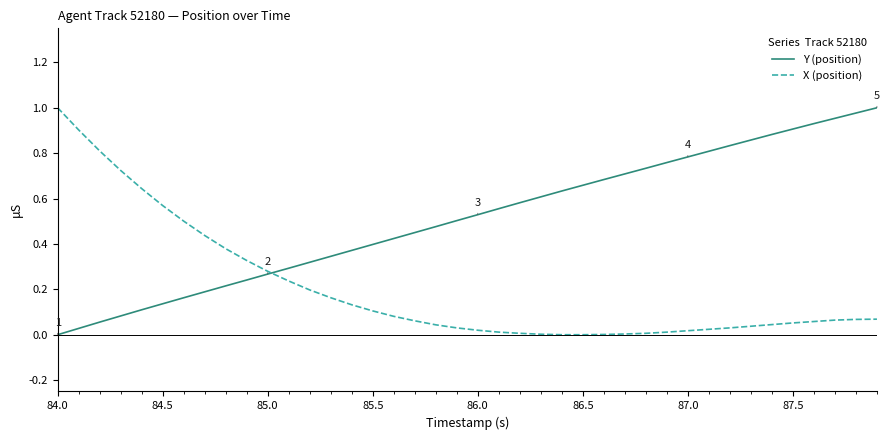

Which series has the largest total across all categories?

Y (position)